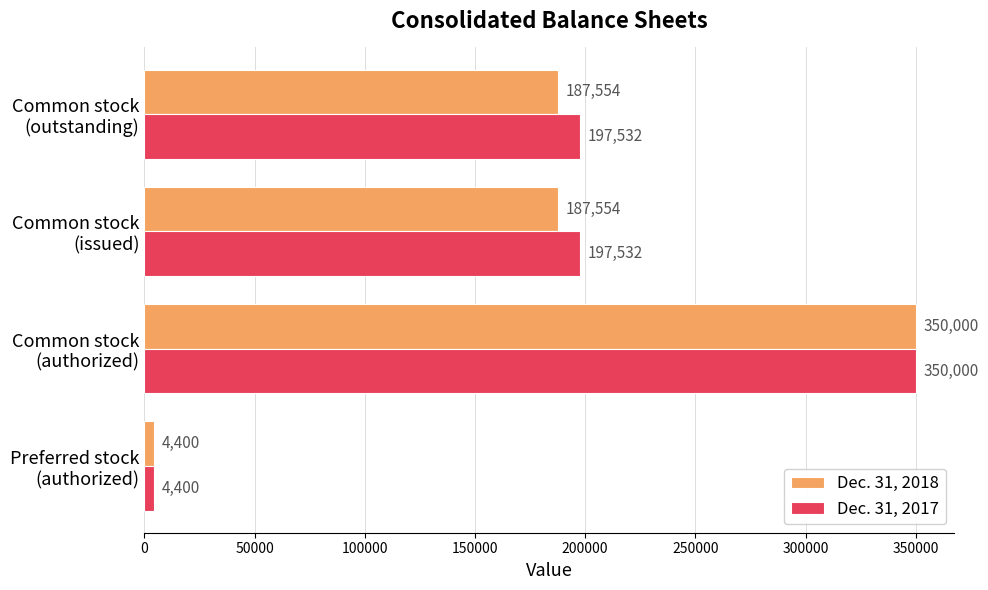

What are all the series names shown in the legend?

Dec. 31, 2018, Dec. 31, 2017